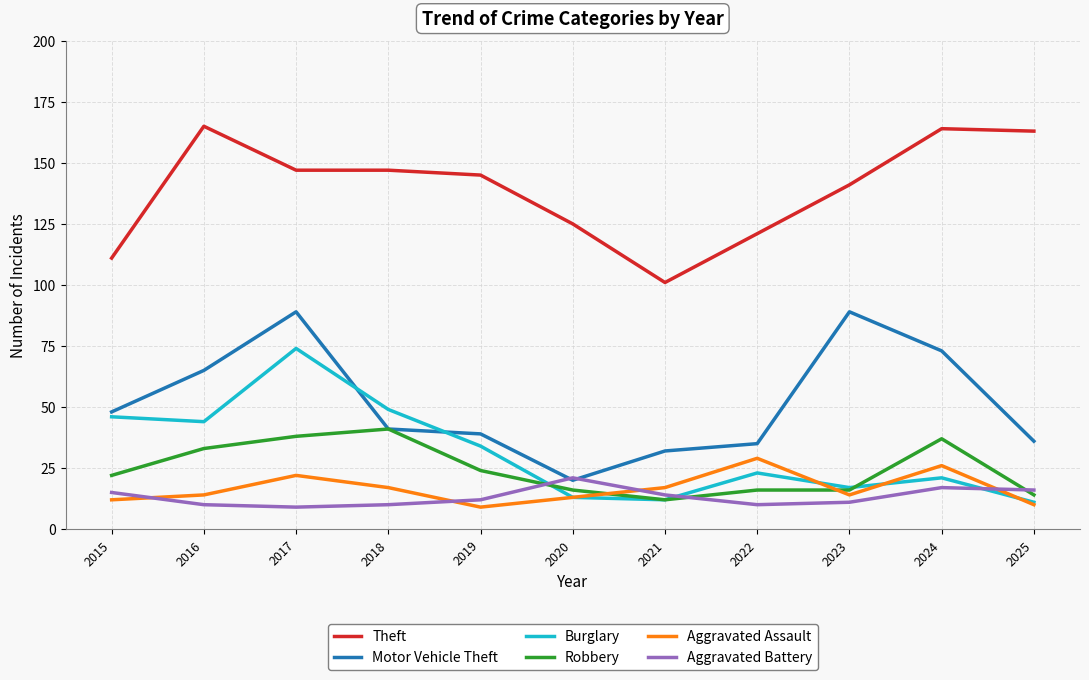

What is the difference between the Robbery values at 2018 and 2019?

17